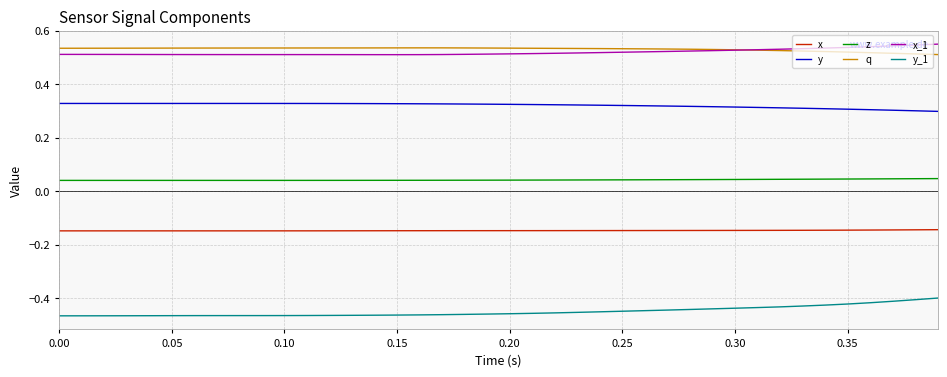

True or false: y and y_1 intersect in this chart.

False